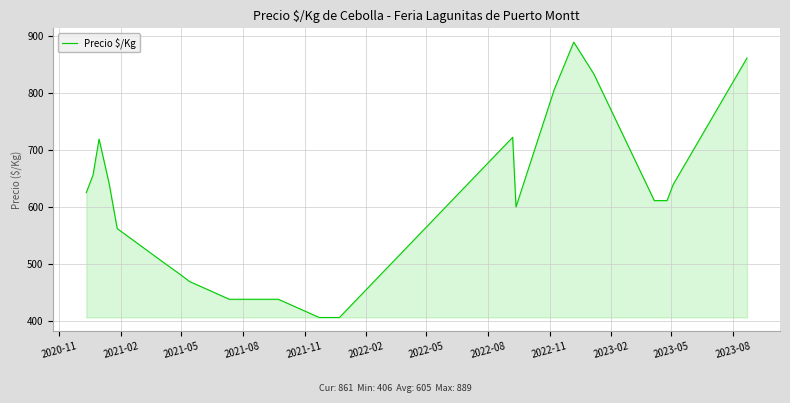

What is the difference between the maximum and minimum values?

483